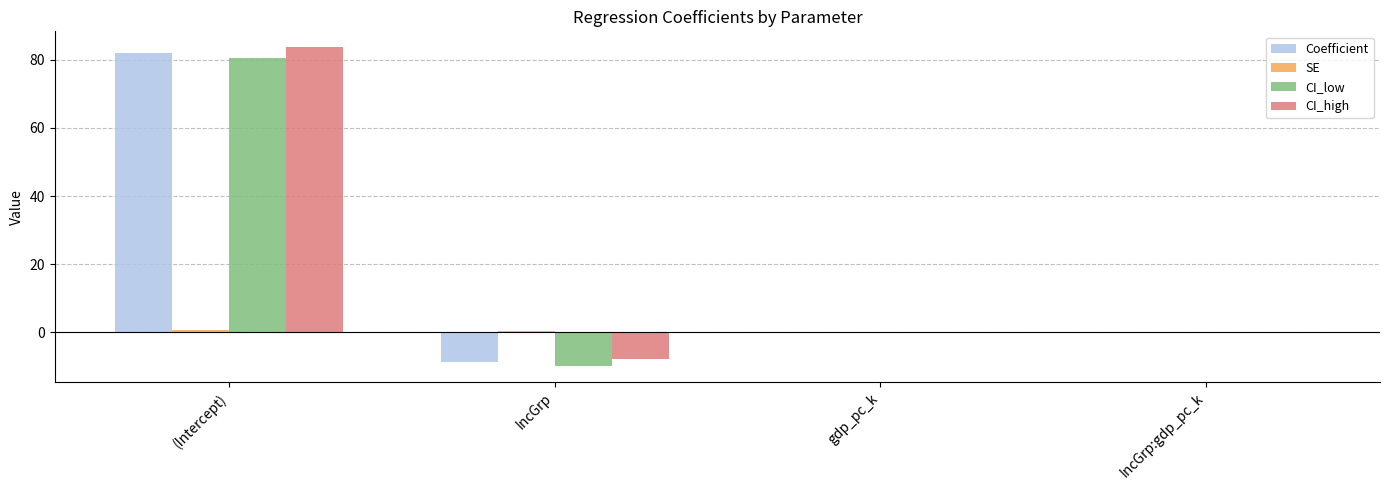

At which category is the sum across all series the highest?

(Intercept)